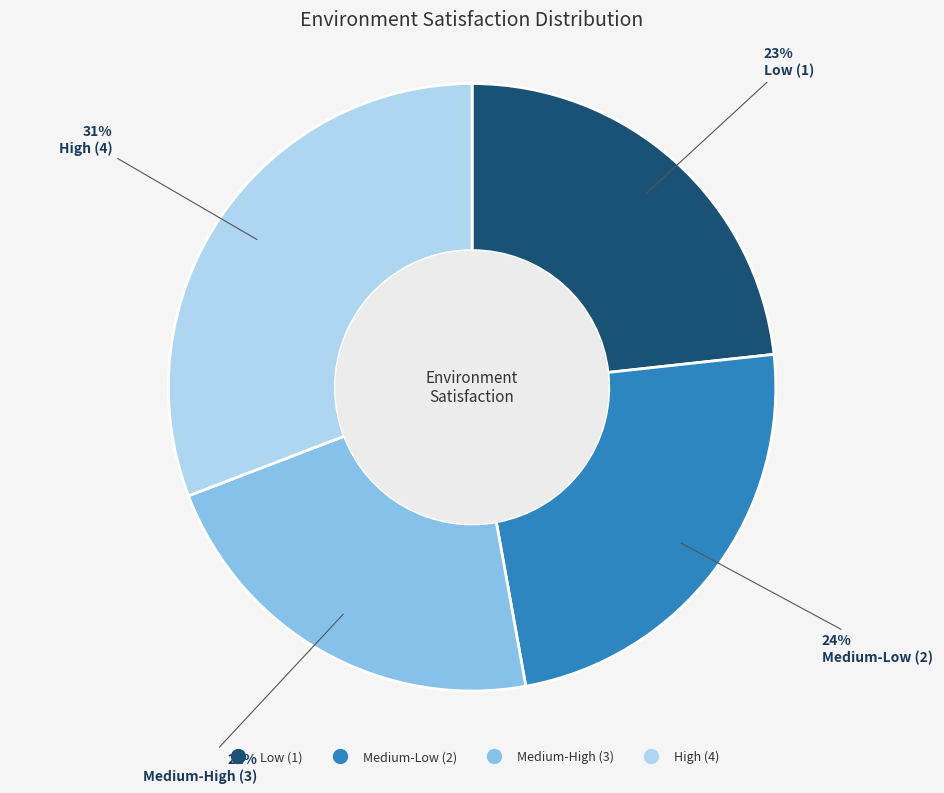

Is there any slice that represents more than half of the pie?

No